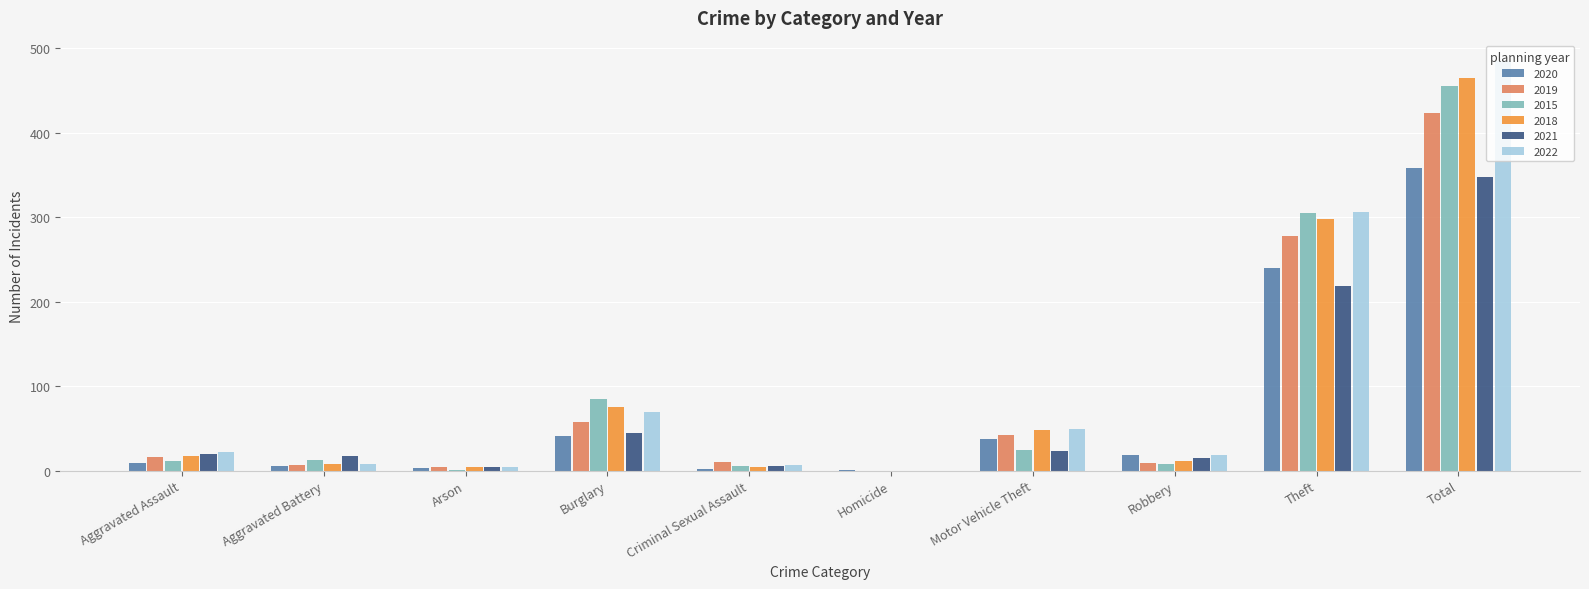

What is the sum of the 2019 values at Burglary and Motor Vehicle Theft?

100